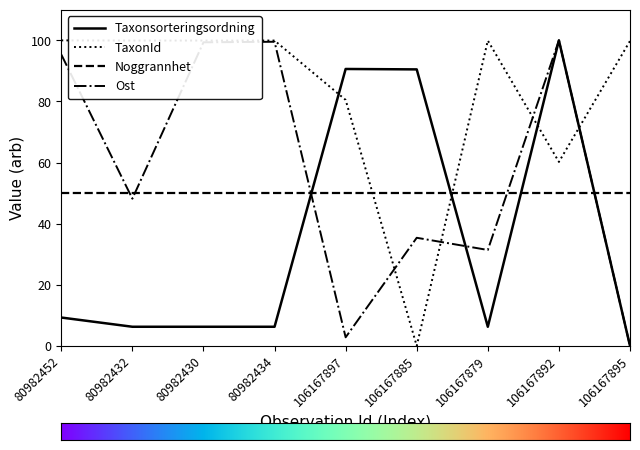

Between 80982452 and 106167879, which series saw the biggest shift?

Ost